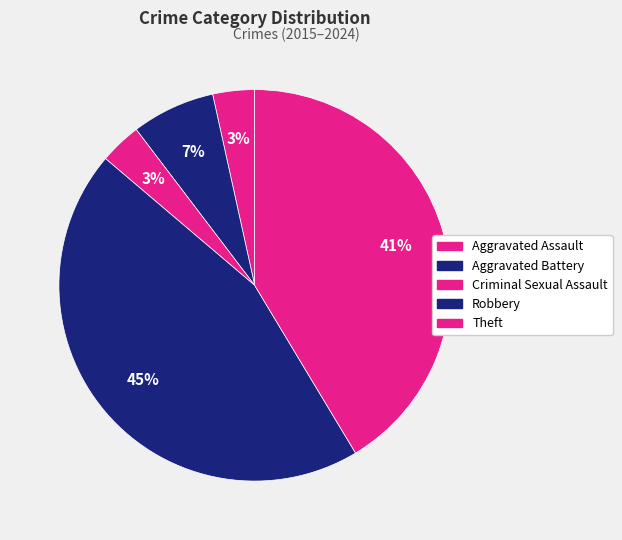

Rank the categories by value from lowest to highest.

Aggravated Assault, Criminal Sexual Assault, Aggravated Battery, Theft, Robbery